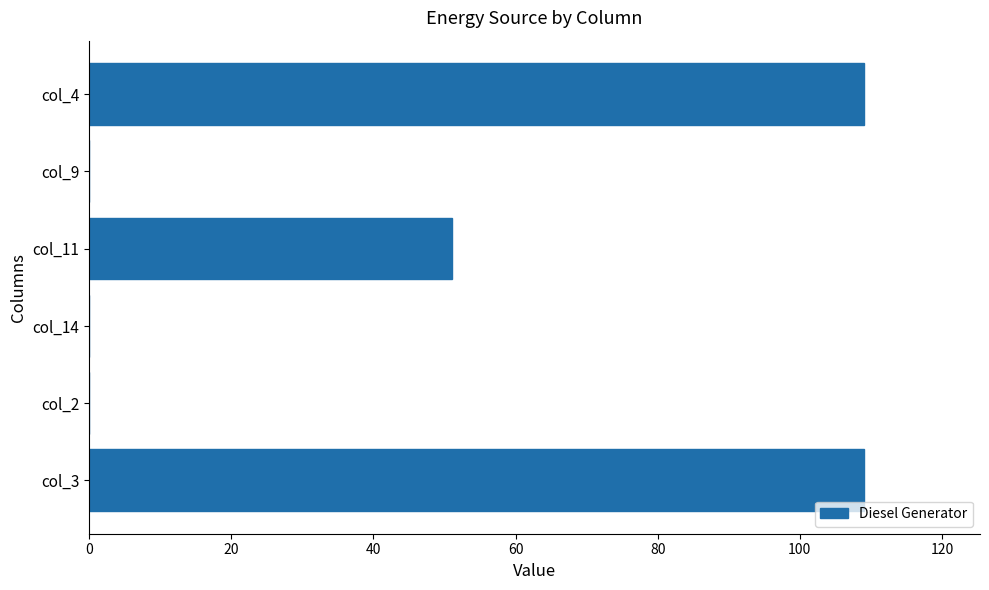

Reading top to bottom, transcribe all the data shown in this chart.

col_4=109	col_9=0	col_11=51	col_14=0	col_2=0	col_3=109